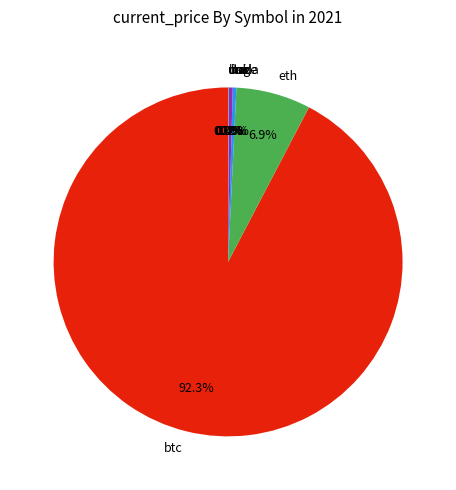

Which category has the biggest portion of the pie?

btc